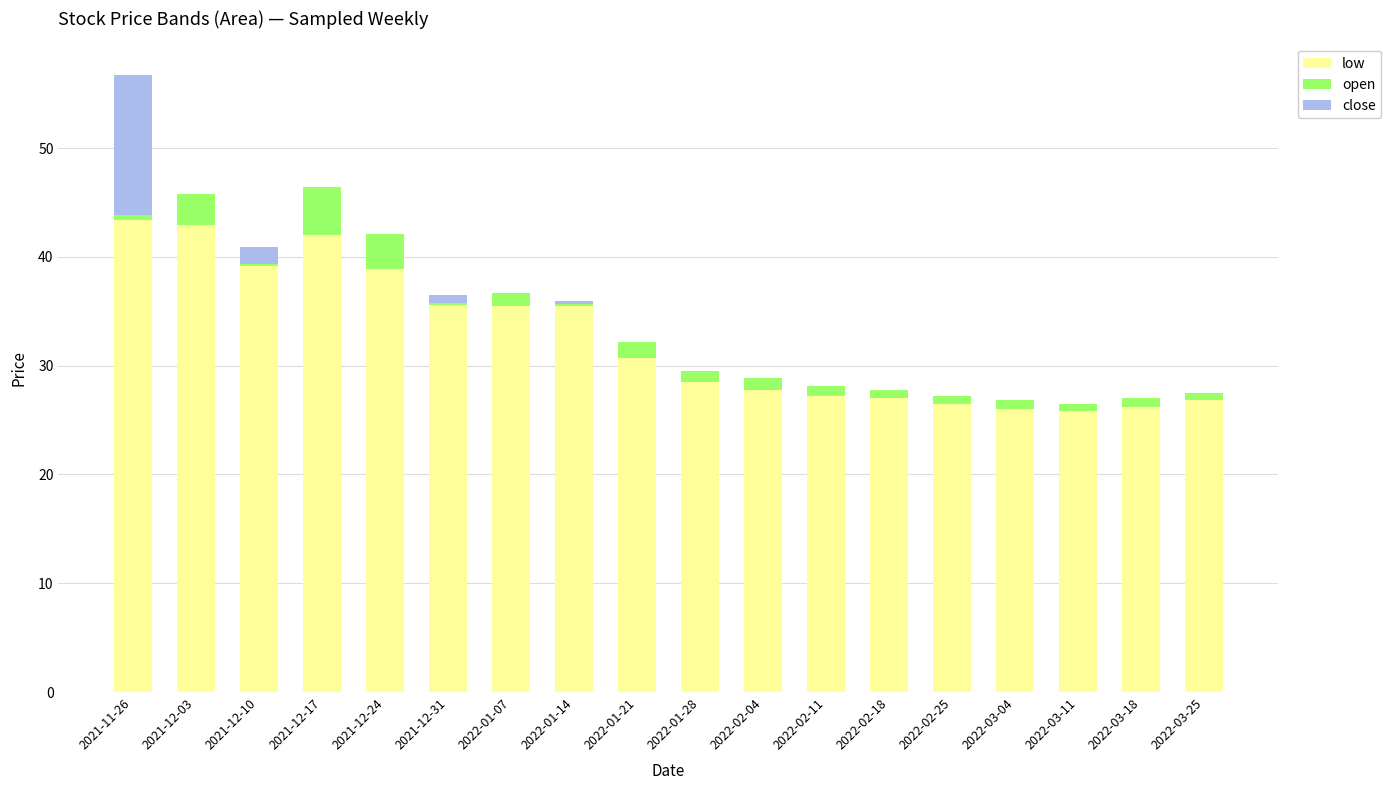

At which label does low first exceed 30?

2021-11-26